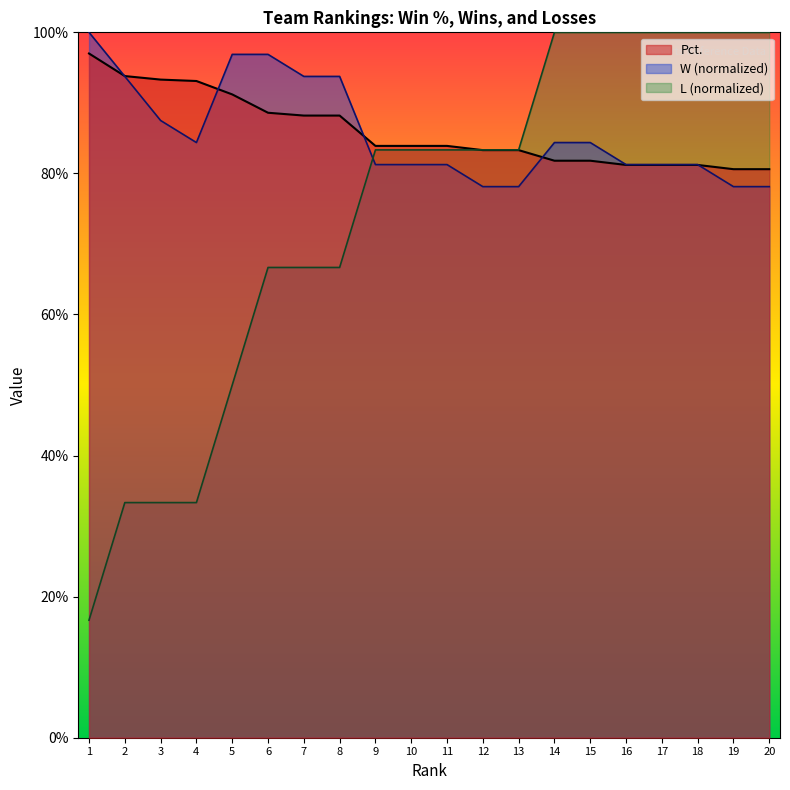

Between which two adjacent categories do L and Pct. first intersect?

11 and 12